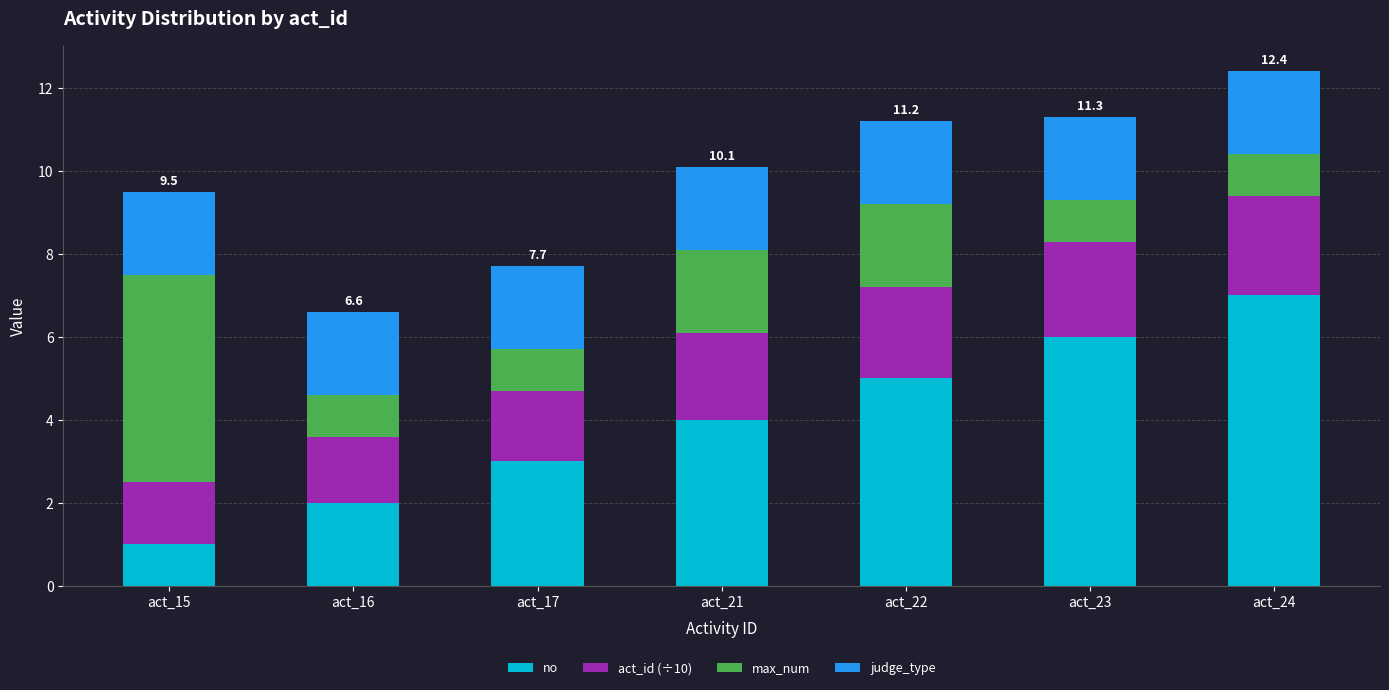

Is it true that no equals 6.0 at act_23?

True